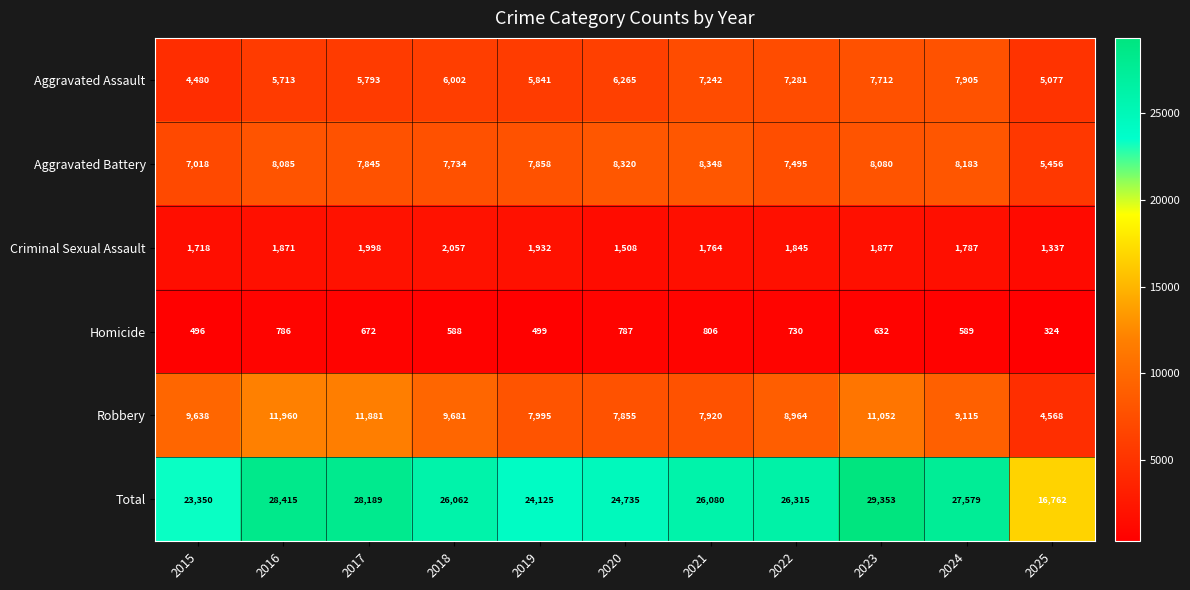

What is the greatest value displayed?

29353